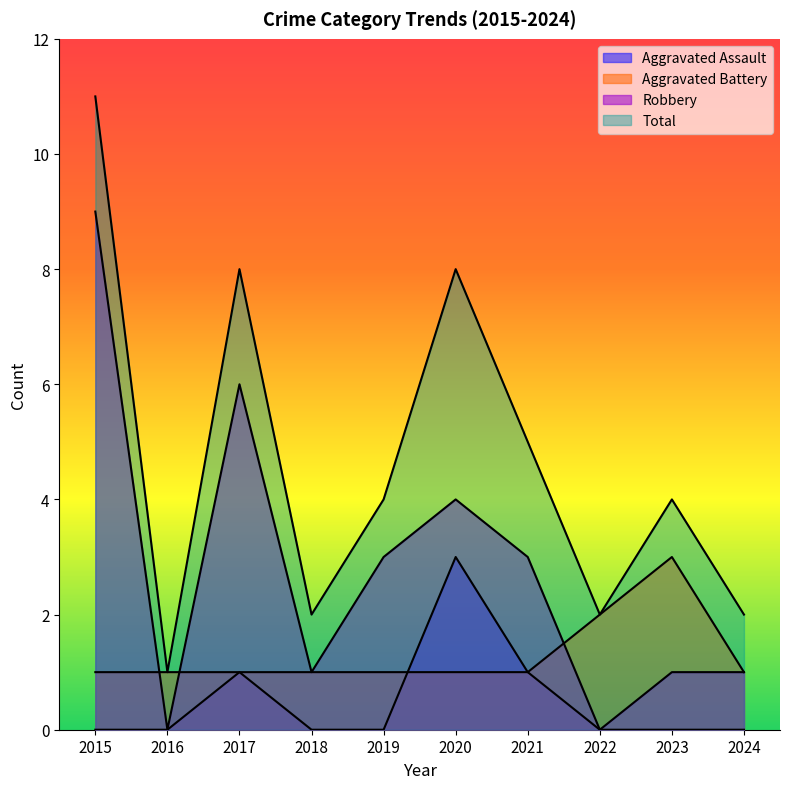

List the series in order of their overall mean, highest first.

Total, Robbery, Aggravated Battery, Aggravated Assault